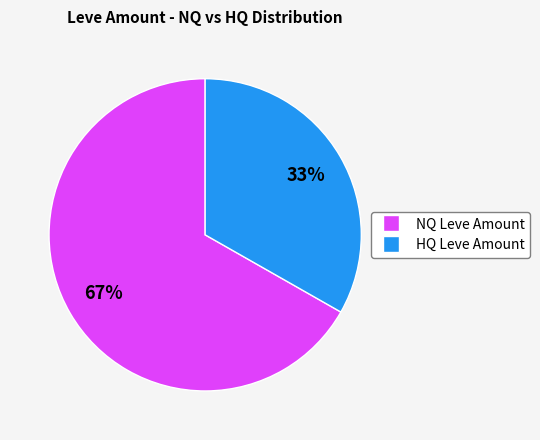

To the nearest percent, what is the difference between the largest and smallest slice percentages?

34%